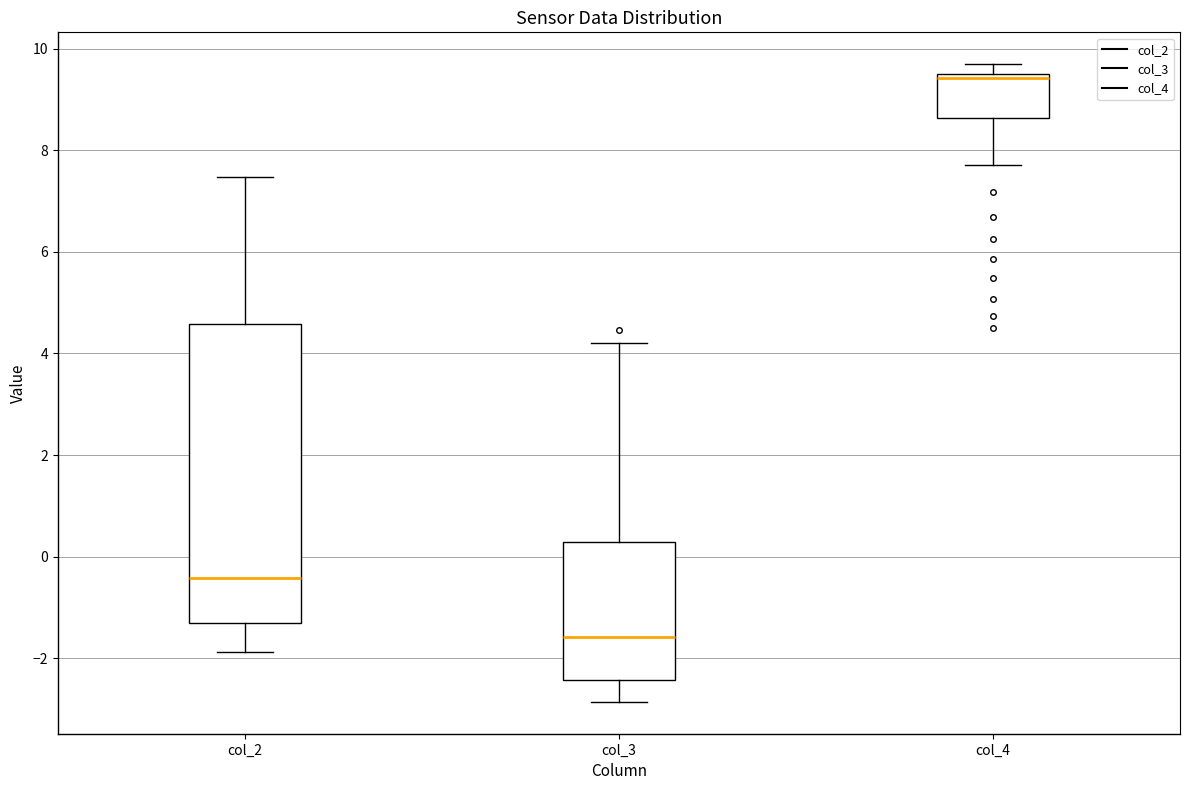

Reading left to right, read every box against the y-axis: the position of its median line, the range the box covers, and the ends of its whiskers. The values are not printed on the chart, so give them approximately, as read against the axis.

col_2: median -0.4, box -1.4 to 4.6, whiskers -1.8 to 7.4
col_3: median -1.6, box -2.4 to 0.2, whiskers -2.8 to 4.2
col_4: median 9.4 (just below the box's upper edge), box 8.6 to 9.4, whiskers 7.8 to 9.6